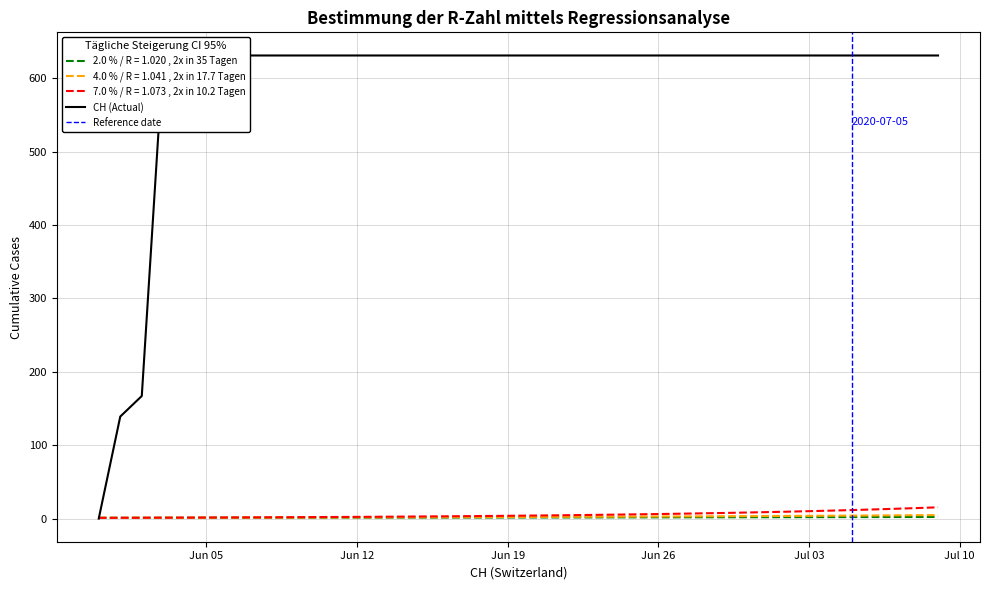

What is the difference between the maximum and minimum values?

631